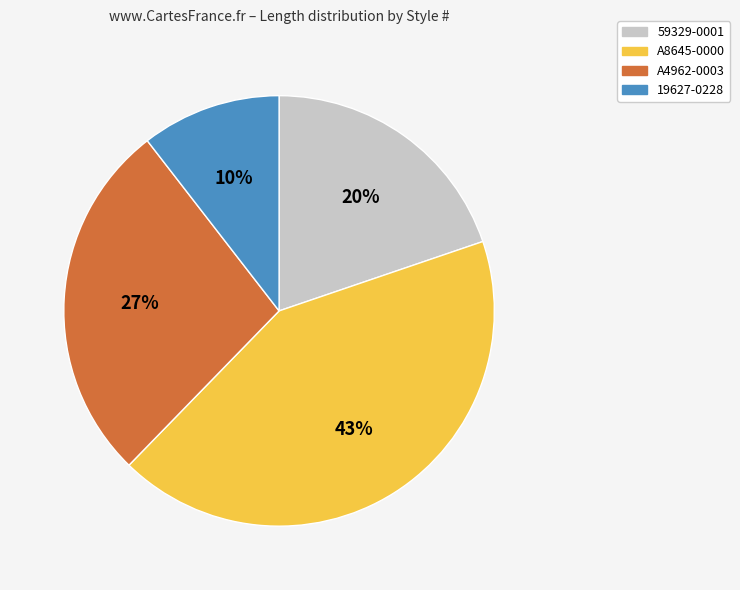

Does any single category account for the majority?

No